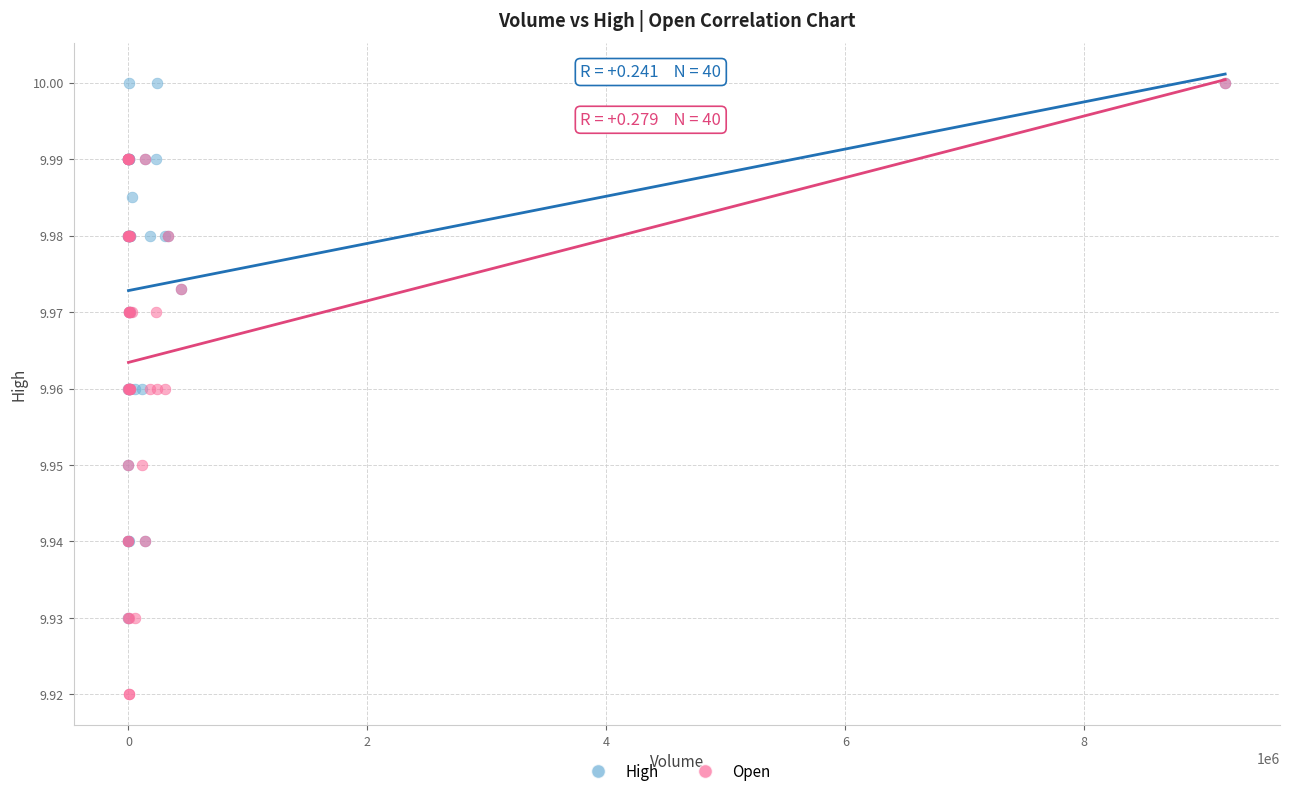

What are all the series names shown in the legend?

High, Open